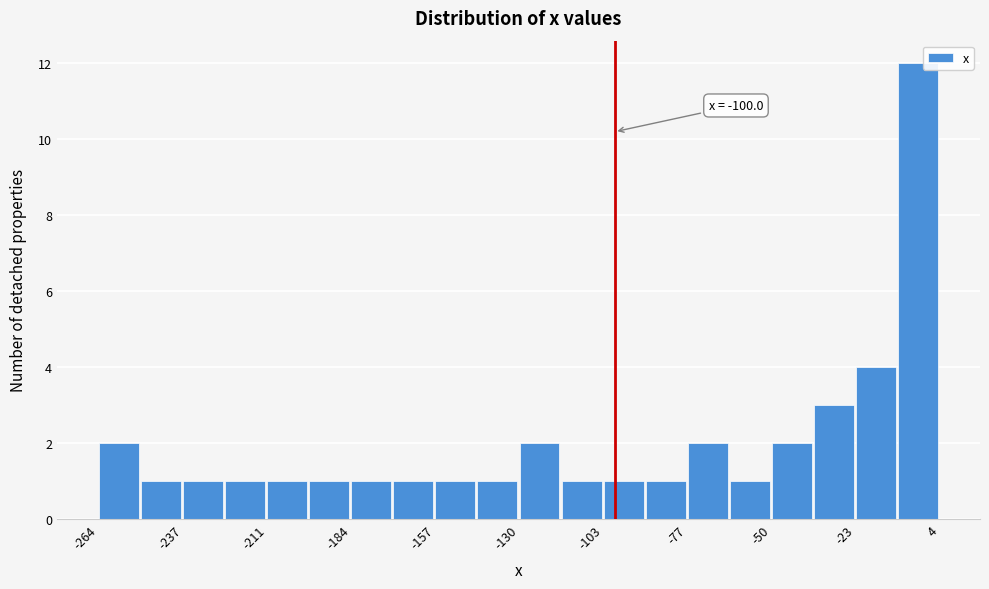

Around what value on the x-axis is the tallest bar? Give the approximate position of its centre, as read against the axis.

-5